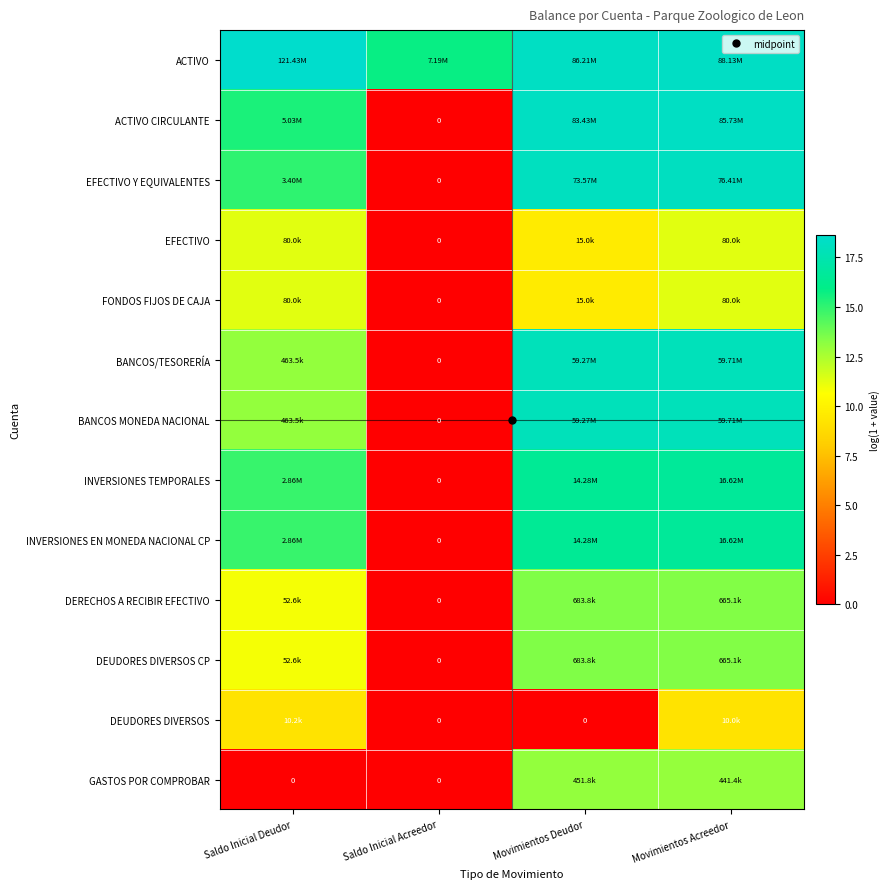

What is the difference between the maximum and minimum values in the FONDOS FIJOS DE CAJA series?

11.3